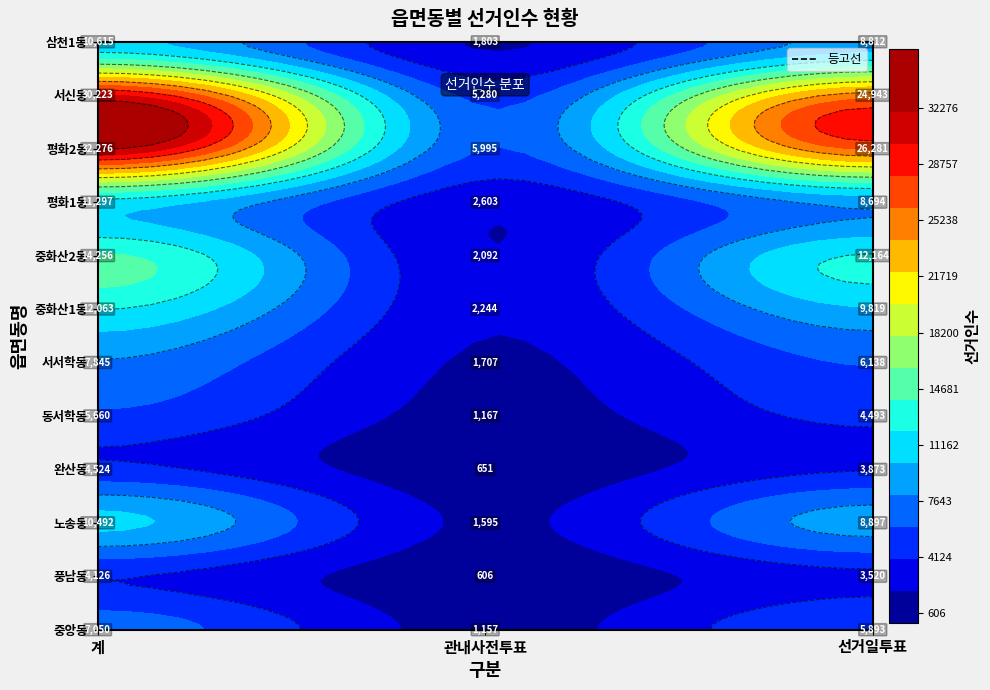

Reading left to right, transcribe all the data shown in this chart.

중앙동: 7050	1157	5893
풍남동: 4126	606	3520
노송동: 10492	1595	8897
완산동: 4524	651	3873
동서학동: 5660	1167	4493
서서학동: 7845	1707	6138
중화산1동: 12063	2244	9819
중화산2동: 14256	2092	12164
평화1동: 11297	2603	8694
평화2동: 32276	5995	26281
서신동: 30223	5280	24943
삼천1동: 10615	1803	8812